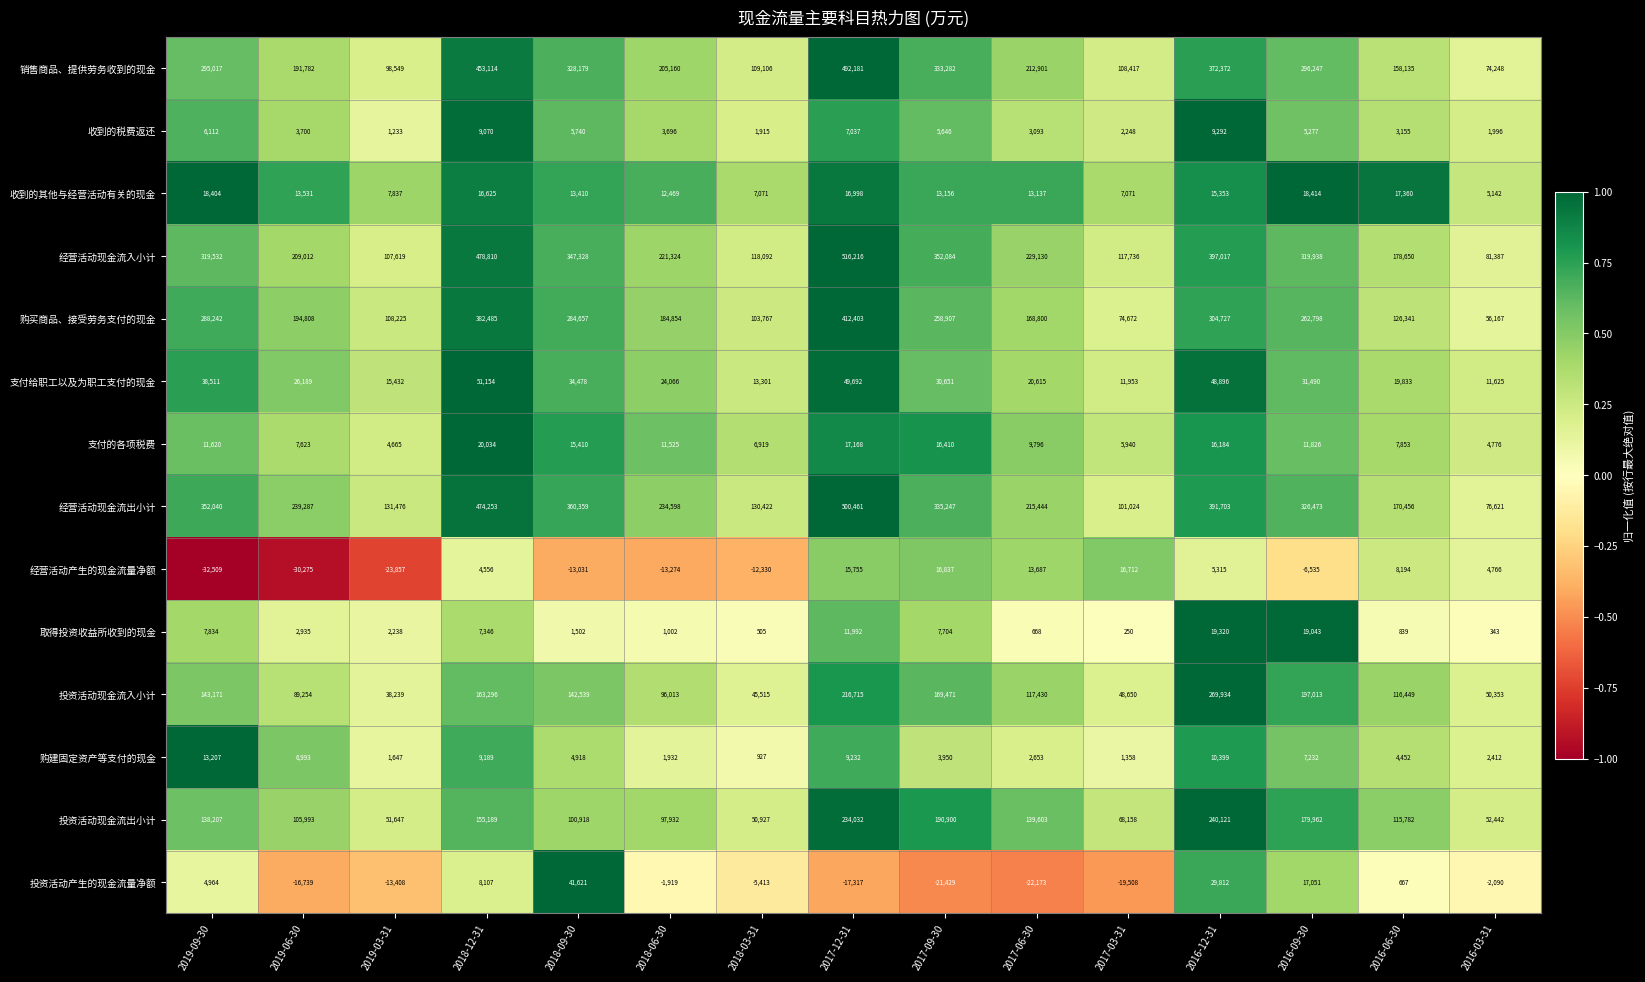

At which category is the sum across all series the highest?

2017-12-31